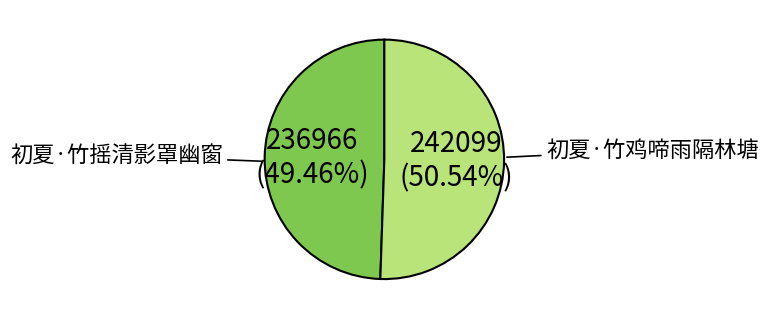

Is 初夏·竹鸡啼雨隔林塘 the majority of the pie?

No